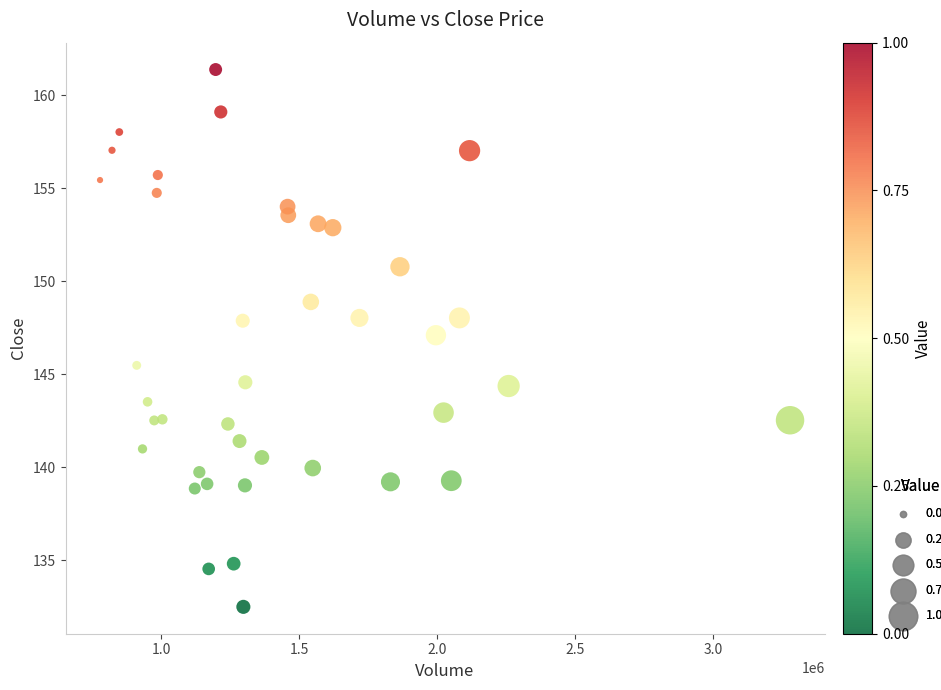

What is the range of X values (max minus min)?

2499400.0